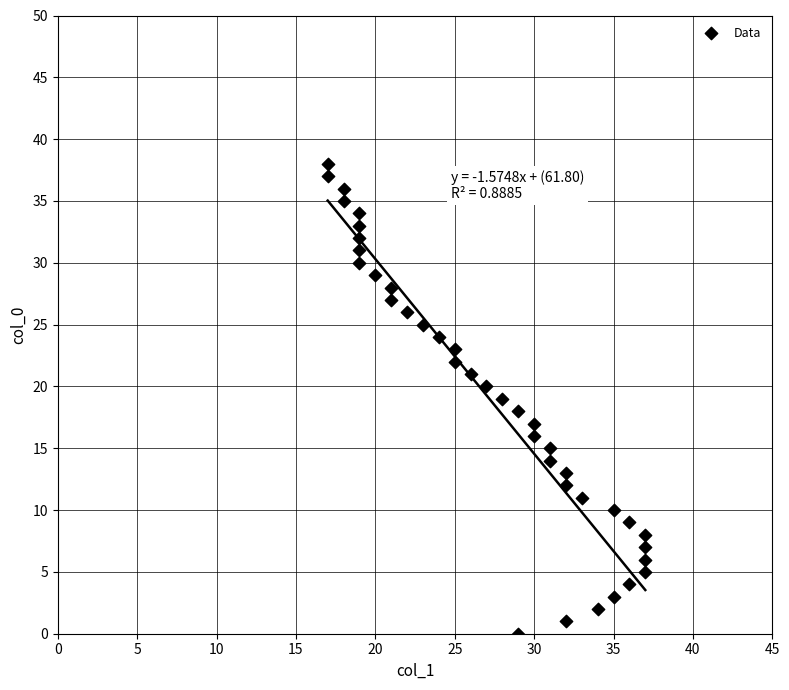

What is the range of Y values (max minus min)?

38